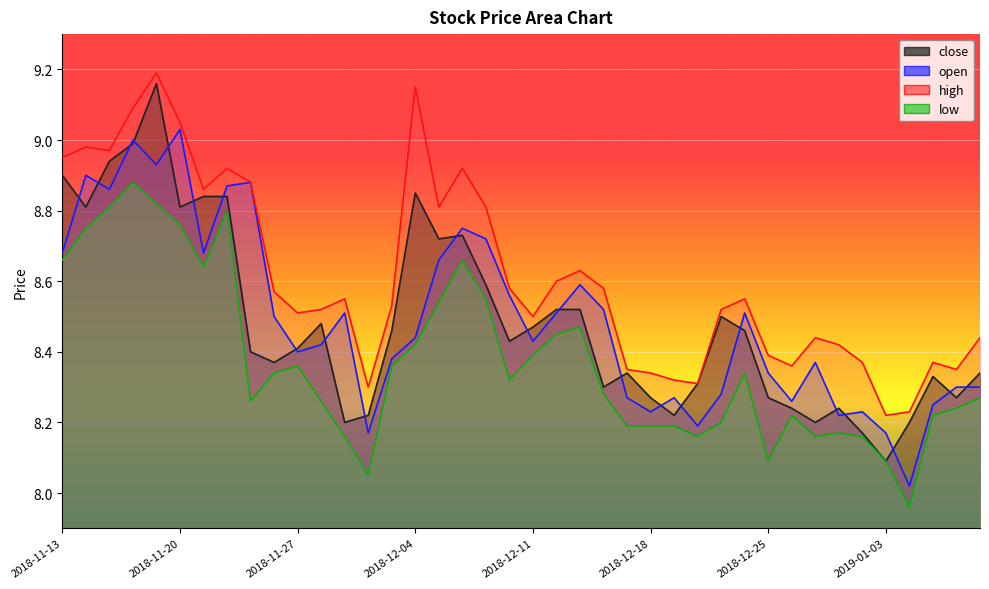

The open series shows 4.4 at 2018-12-12. True or false?

False